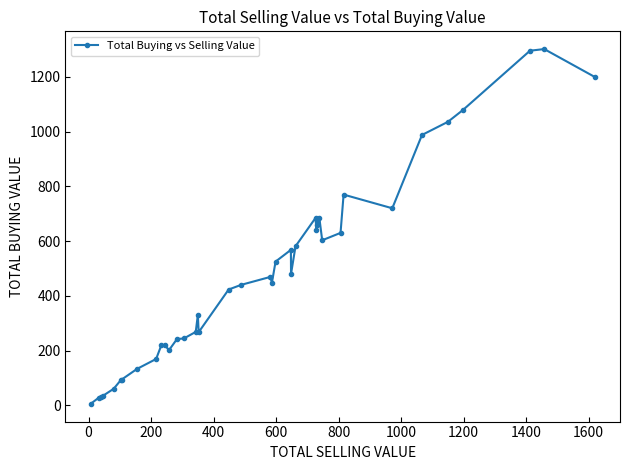

What is the difference between the second highest and minimum values?

1291